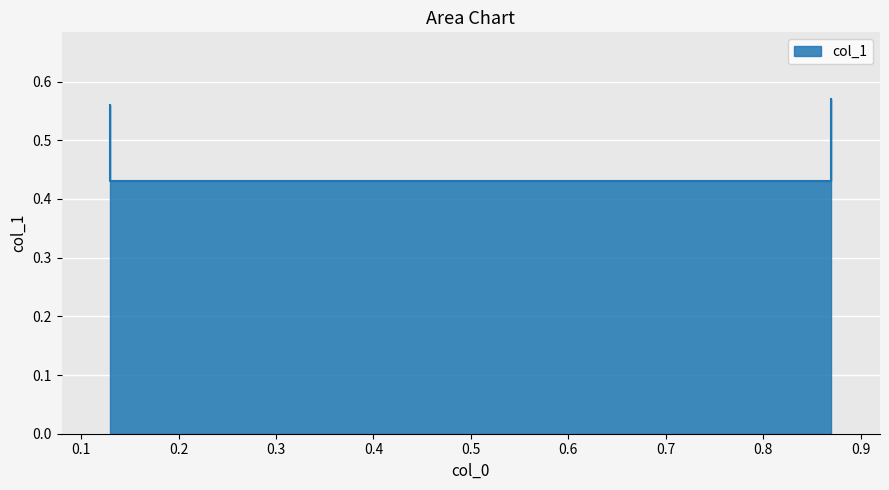

How many values are between 0 and 1?

4